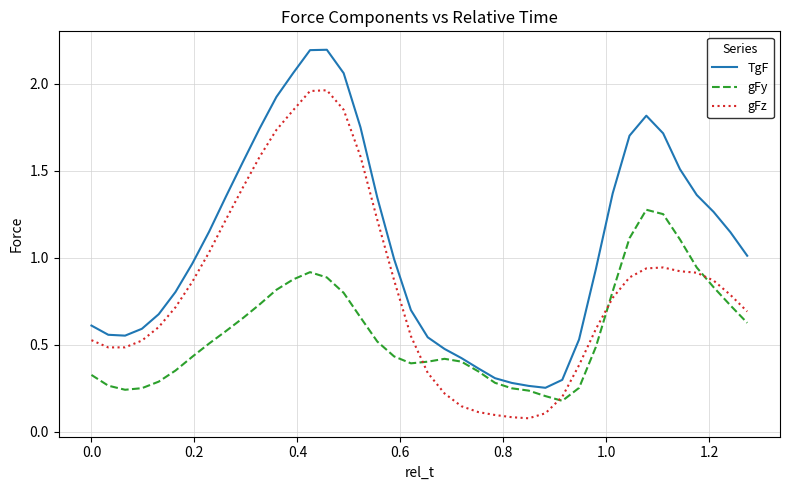

What is the sum of all TgF values?

43.4